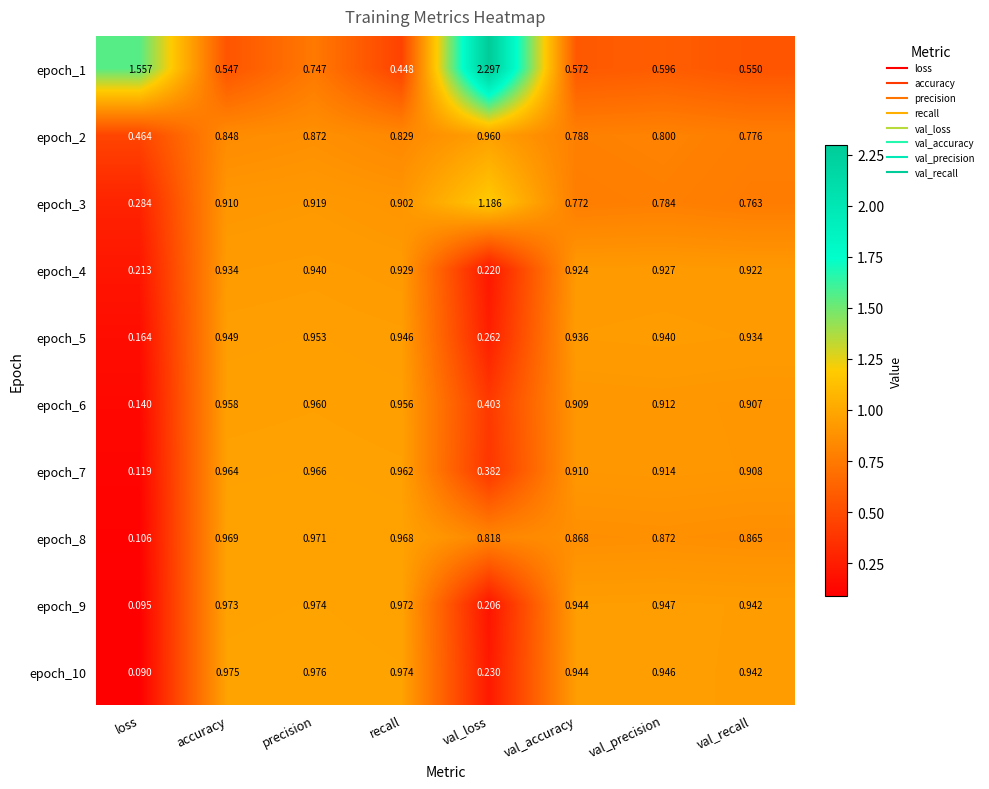

At recall, list the series in order from largest to smallest.

epoch_10, epoch_9, epoch_8, epoch_7, epoch_6, epoch_5, epoch_4, epoch_3, epoch_2, epoch_1